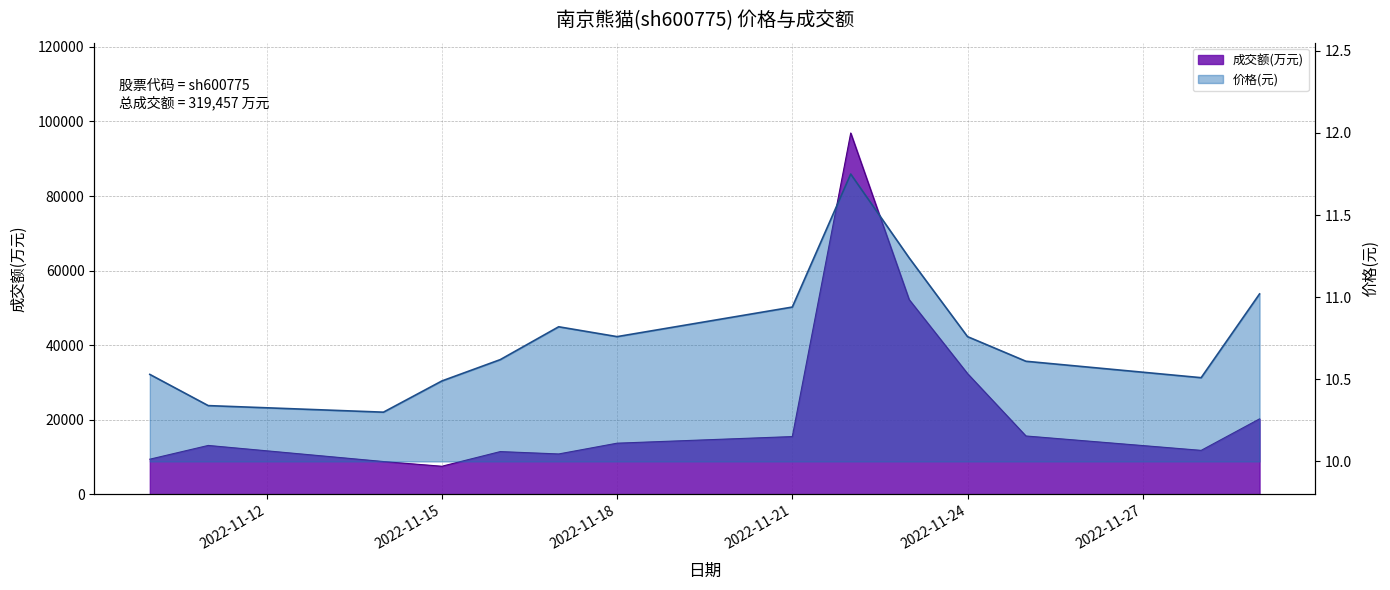

What is the difference between the second highest and second lowest values in the 价格 series?

0.9